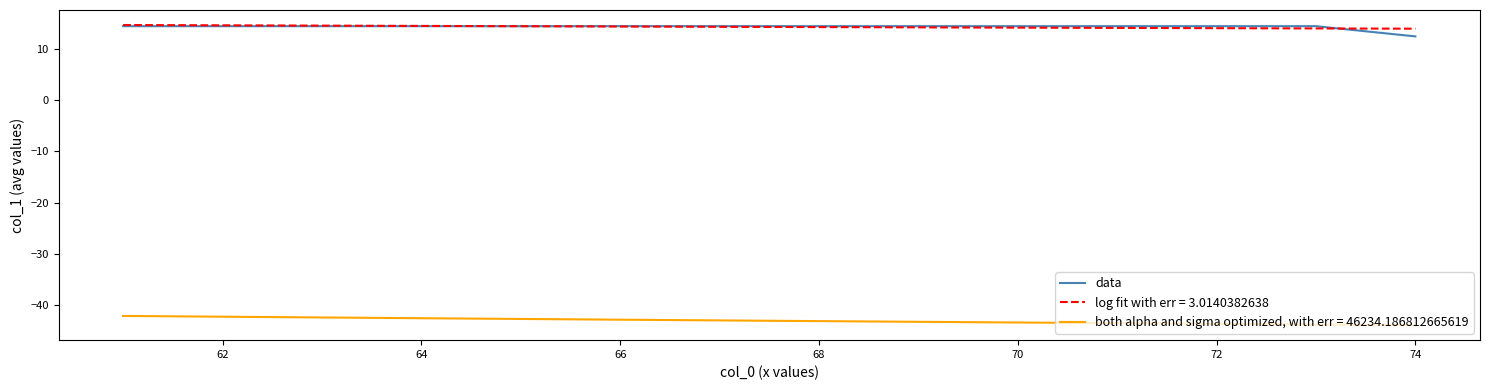

True or false: data and both alpha and sigma optimized, with err = 46234.186812665619 cross at least once.

False